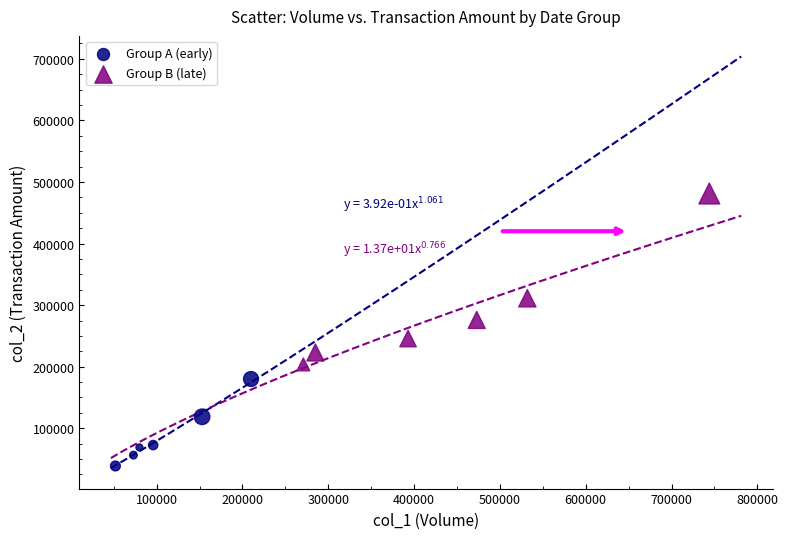

Which series has the largest Y range (max minus min)?

Group B (late)